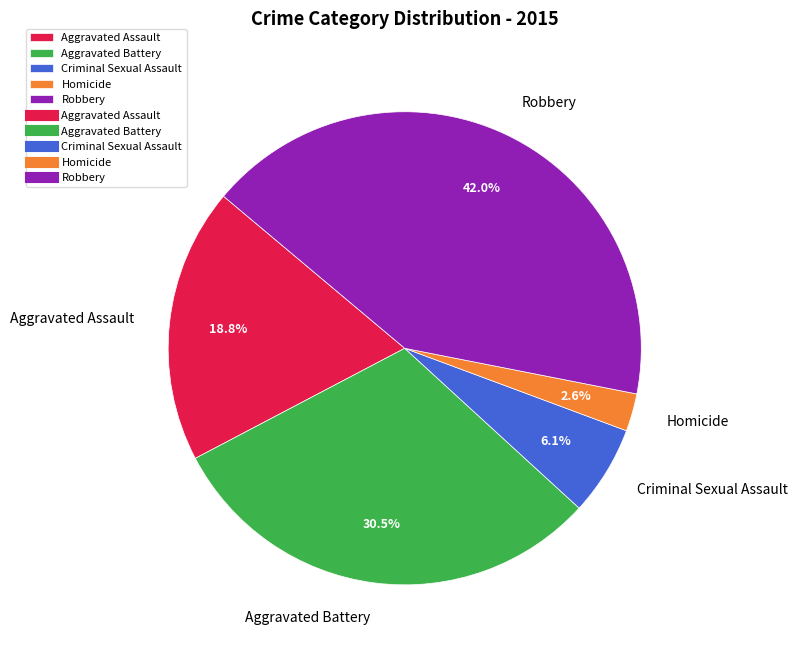

To the nearest percent, what is the average slice percentage?

20%